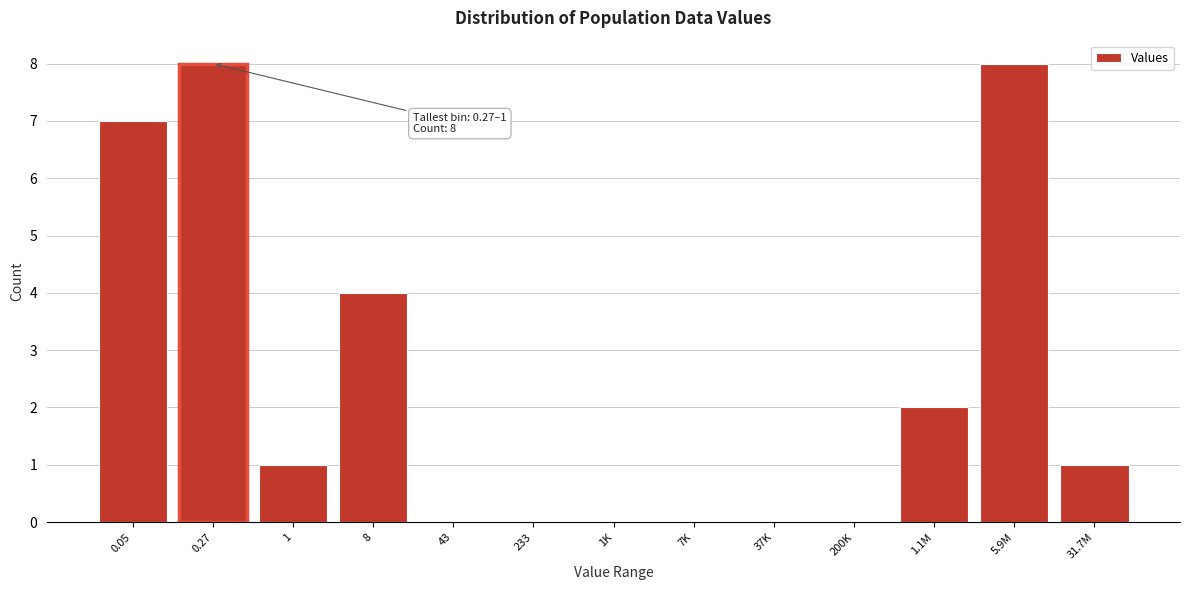

Reading left to right, transcribe all the data shown in this chart.

0.05=7	0.27=8	1=1	8=4	43=0	233=0	1K=0	7K=0	37K=0	200K=0	1.1M=2	5.9M=8	31.7M=1